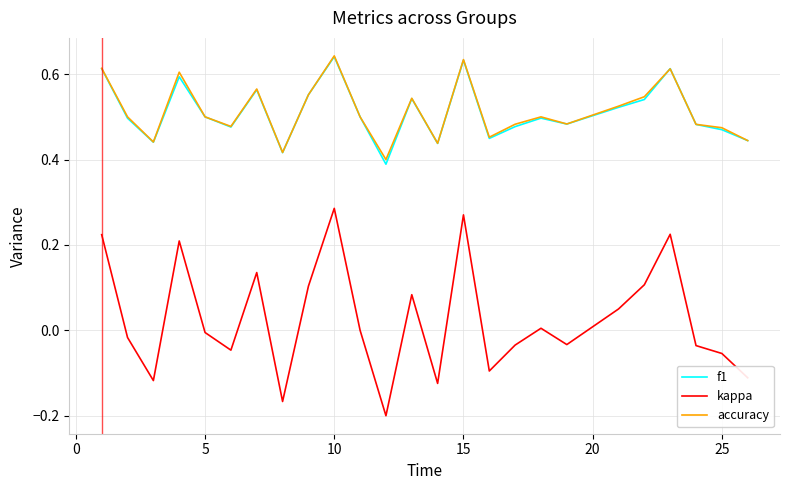

True or false: kappa and accuracy intersect in this chart.

False